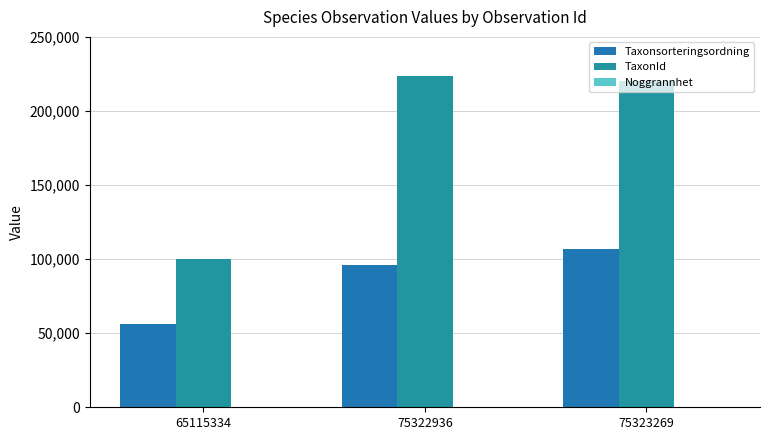

How many categories are shown in the chart?

3